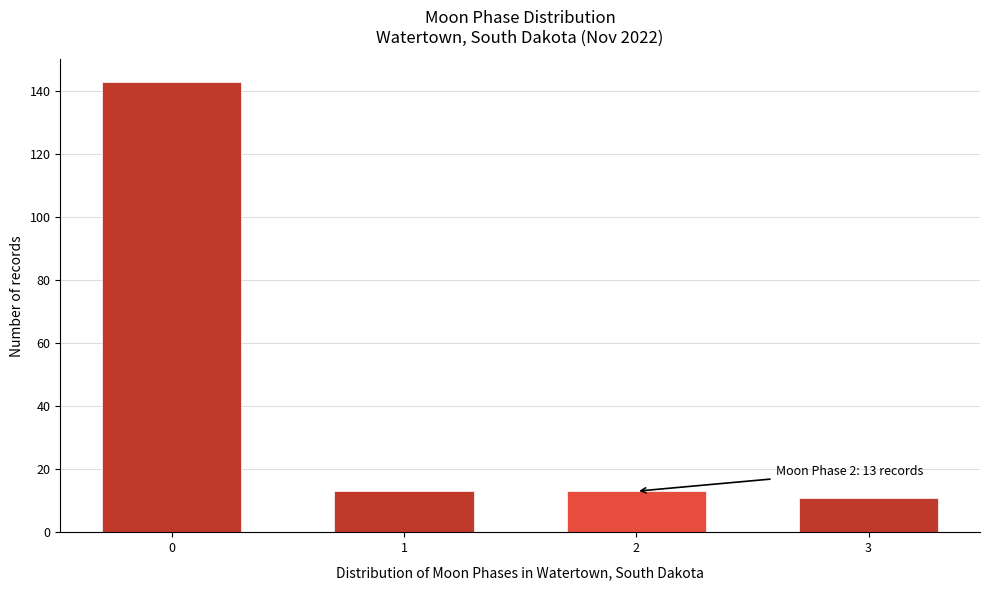

Reading left to right, what are all the values shown in this chart?

0=143	1=13	2=13	3=11